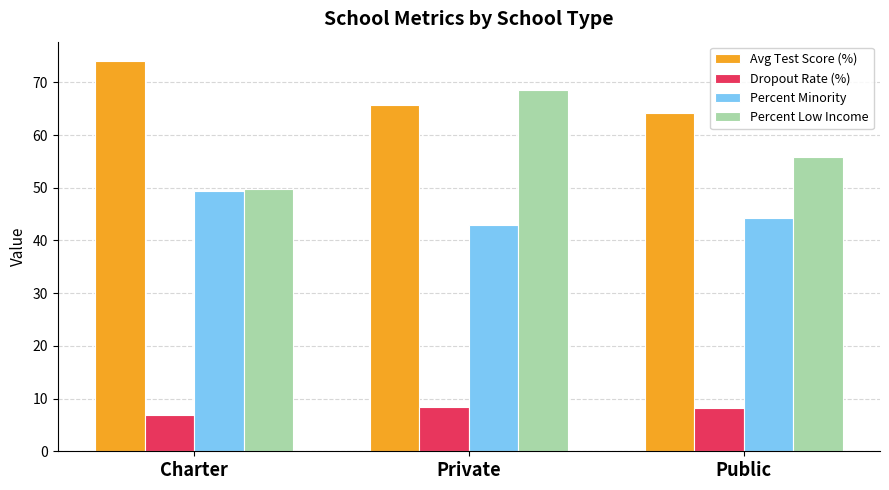

Is the value of Avg Test Score (%) at Private greater than the value of Dropout Rate (%) at Charter?

Yes